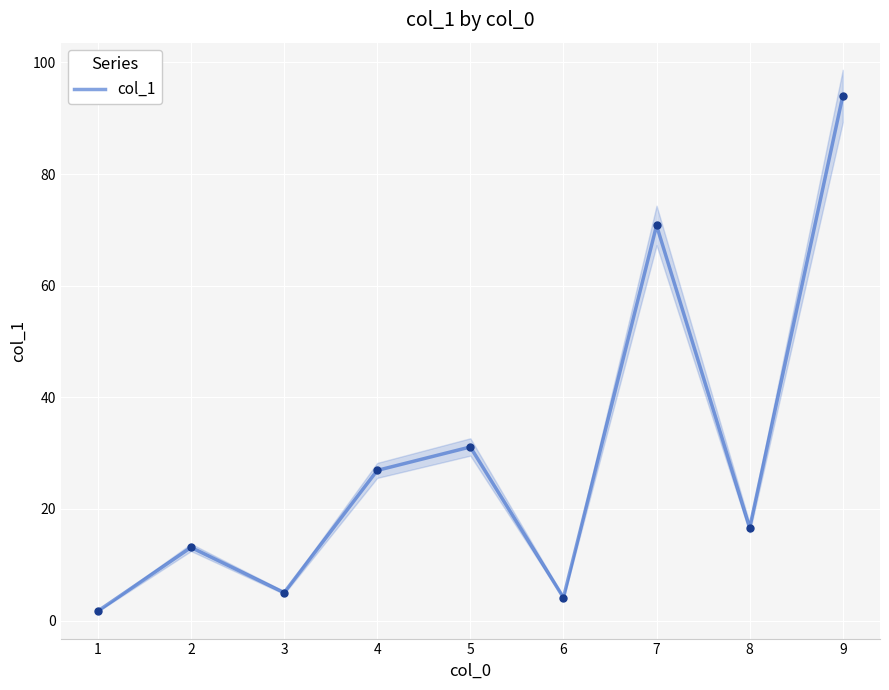

Which has a higher value, 5 or 1?

5